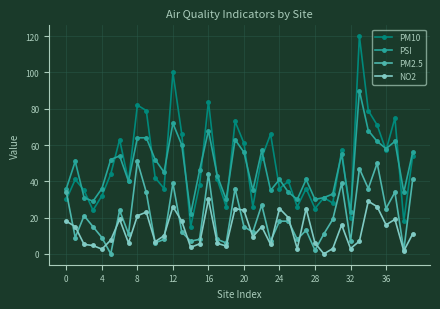

What is the difference between the second highest and second lowest values in the PM2.5 series?

48.0